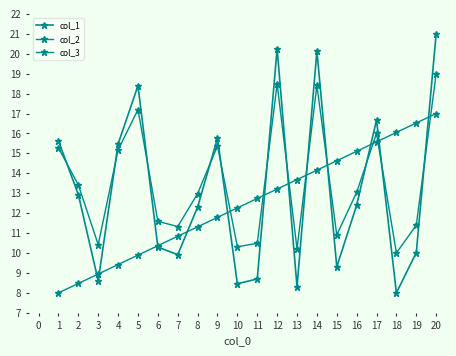

What is the minimum value for col_2?

10.0